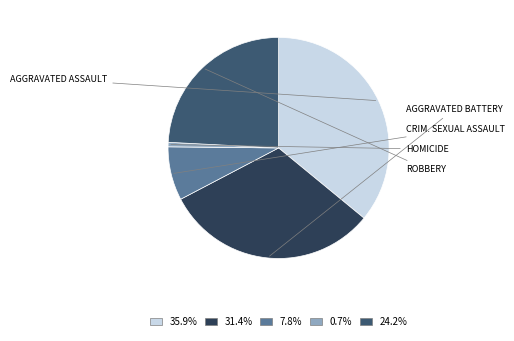

Does 31.4% account for over 50% of the chart?

No